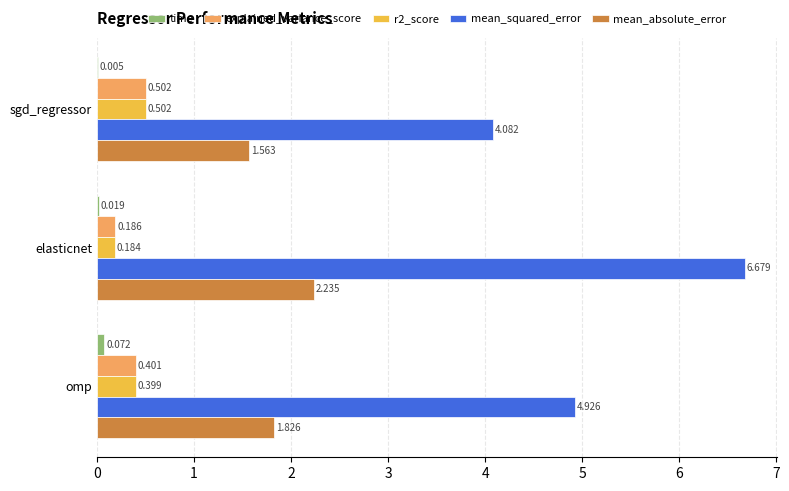

Which series changed the most between elasticnet and omp?

mean_squared_error